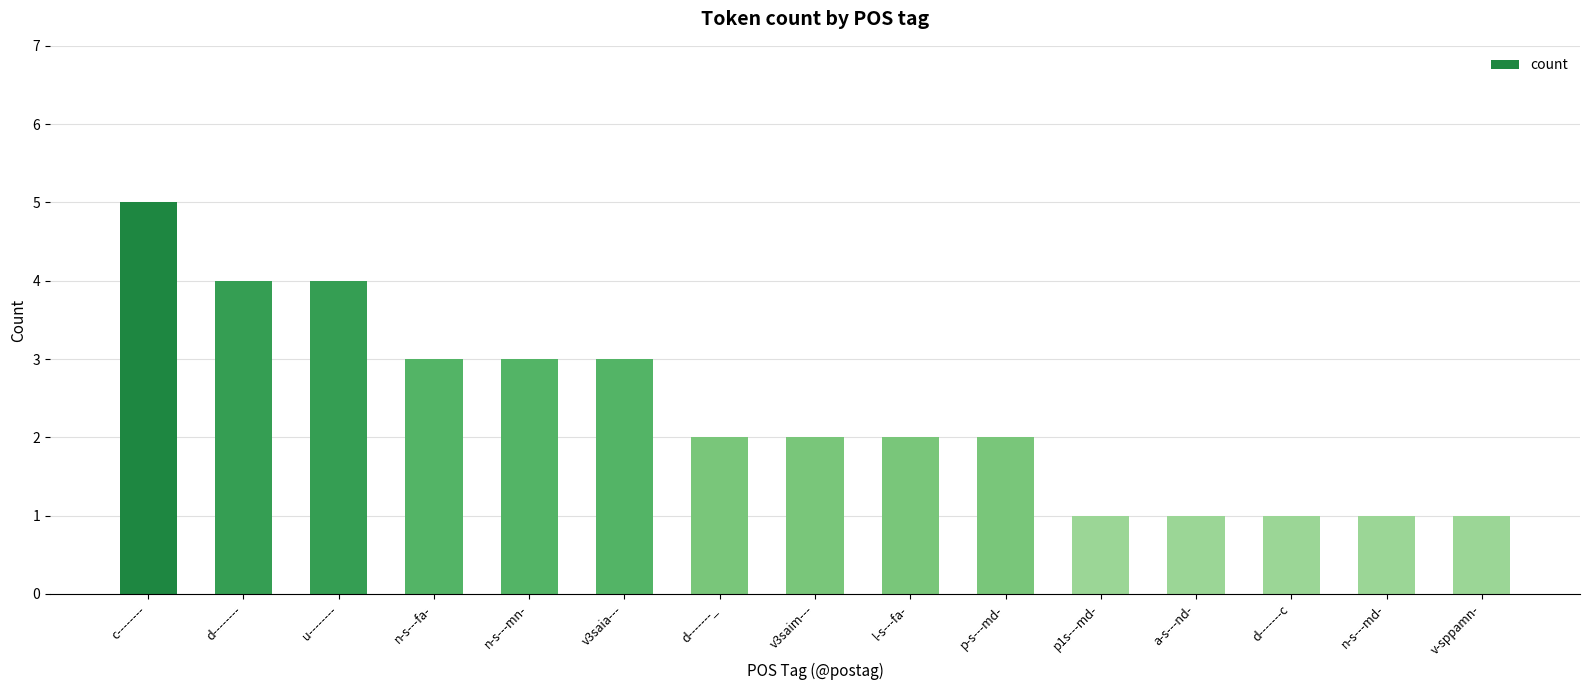

What is the difference between the second highest and minimum values?

3